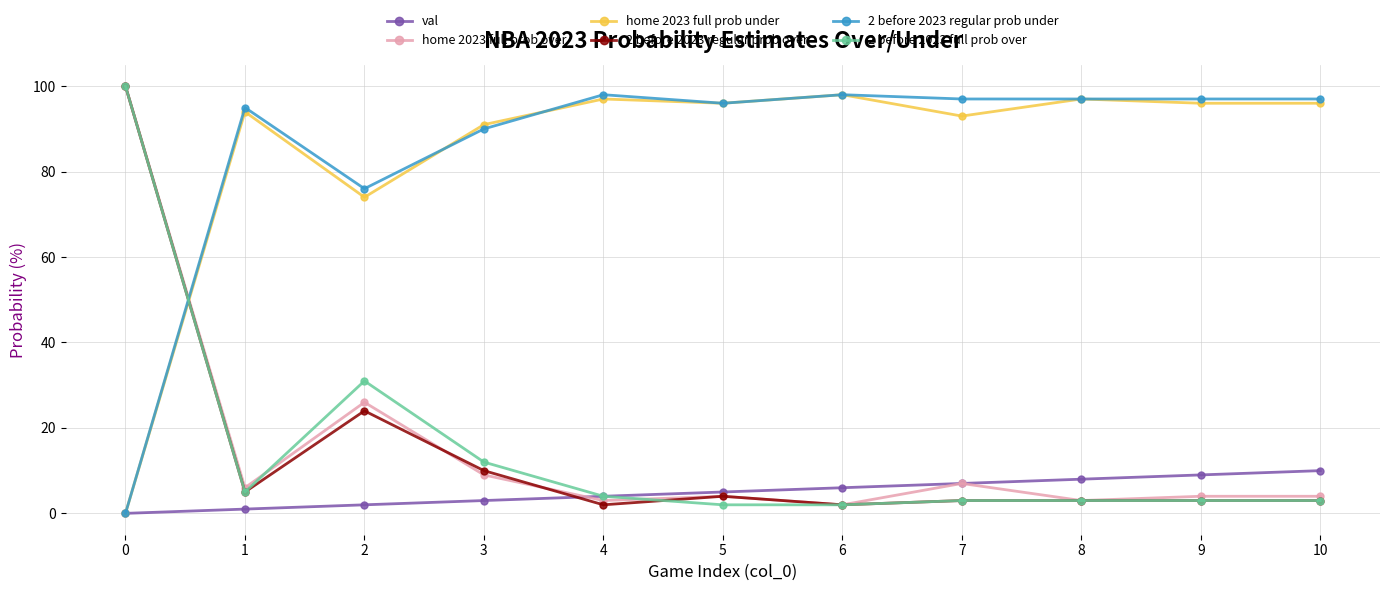

Is the value of val at 7 greater than the value of 2 before 2023 regular prob over at 7?

Yes